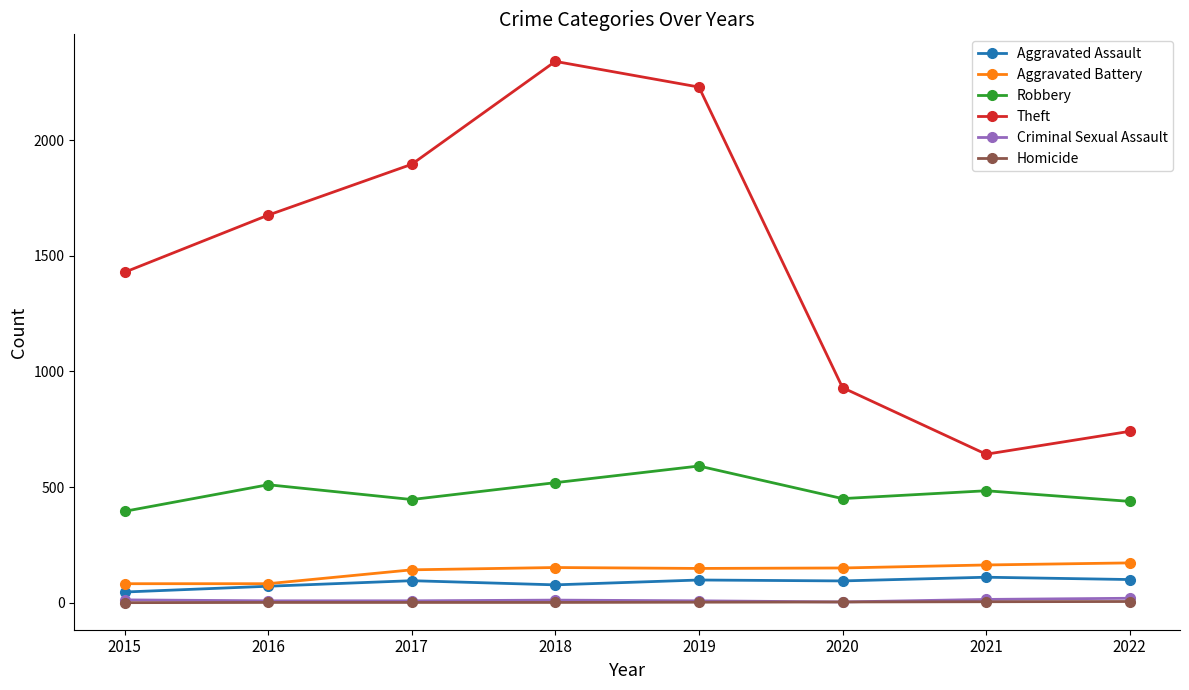

At which category does Theft reach its first local valley?

2021